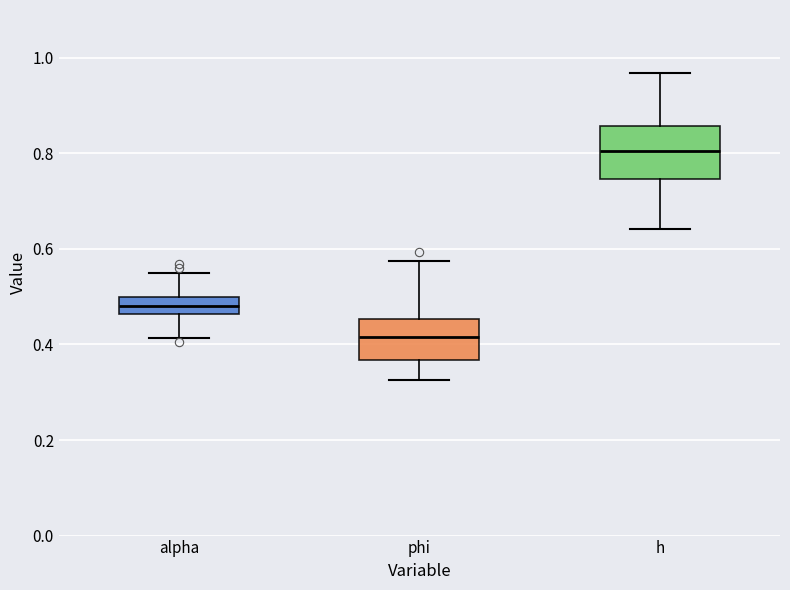

Comparing the boxes themselves (not the whiskers), which one is the tallest?

h